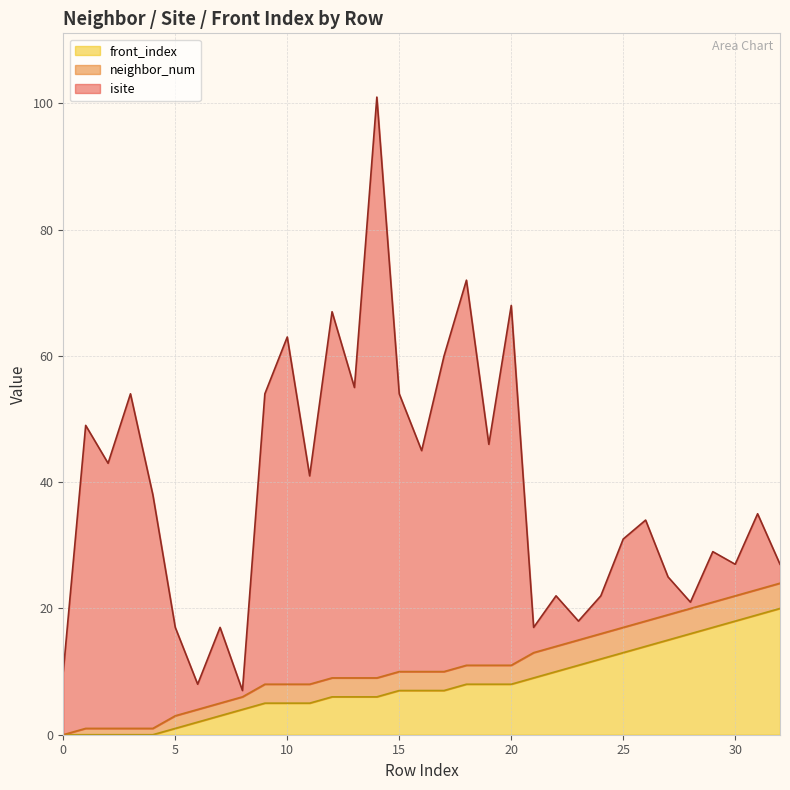

Reading left to right, list all the values displayed in this chart.

isite: 10	48	42	53	37	14	4	12	1	46	55	33	58	46	92	44	35	50	61	35	57	4	8	3	6	14	16	6	1	8	5	12	3
neighbor_num: 0	1	1	1	1	2	2	2	2	3	3	3	3	3	3	3	3	3	3	3	3	4	4	4	4	4	4	4	4	4	4	4	4
front_index: 0	0	0	0	0	1	2	3	4	5	5	5	6	6	6	7	7	7	8	8	8	9	10	11	12	13	14	15	16	17	18	19	20